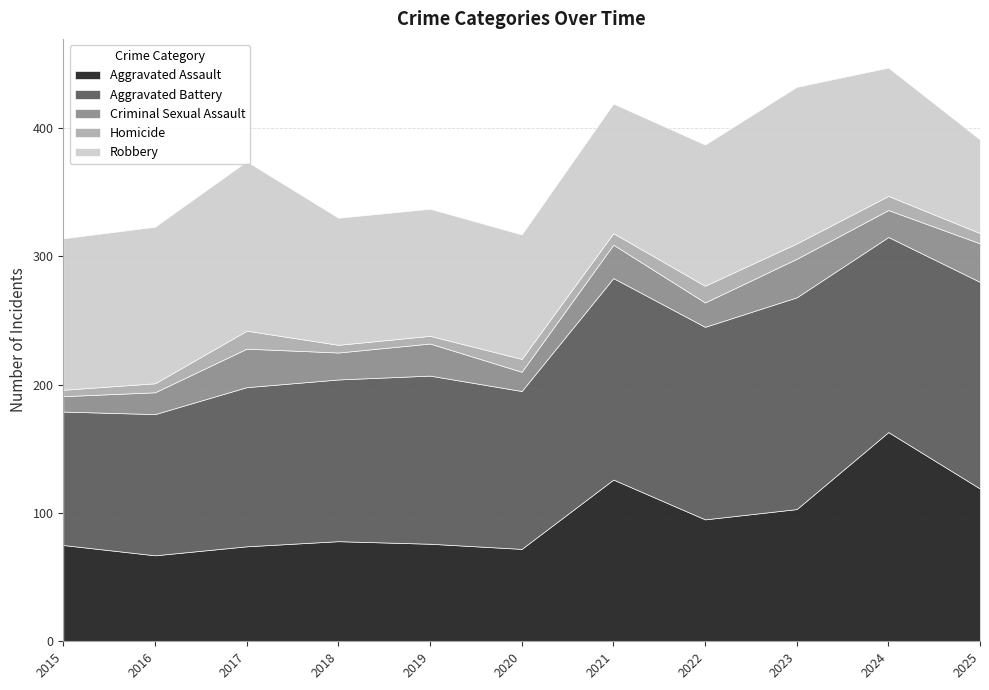

What is the difference between the maximum and minimum values in the Robbery series?

59